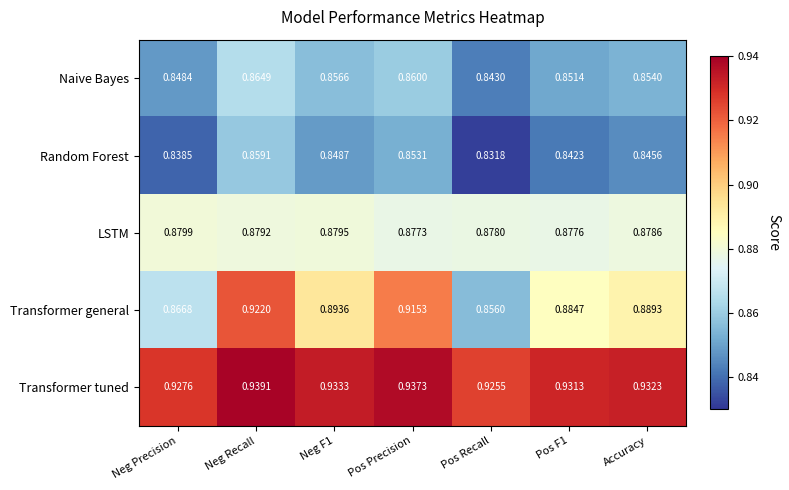

Which category has the highest value in the Random Forest series?

Neg Recall